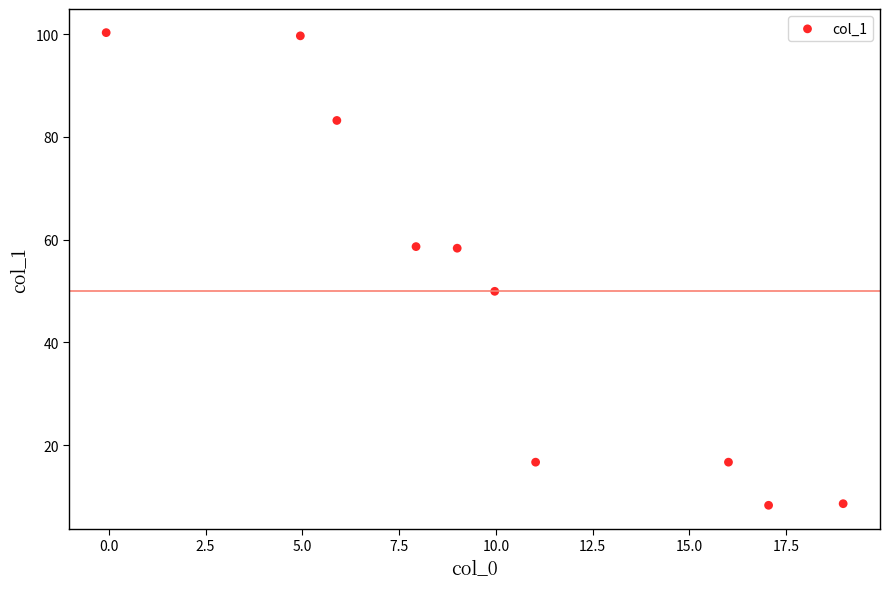

What is the range of Y values (max minus min)?

92.0